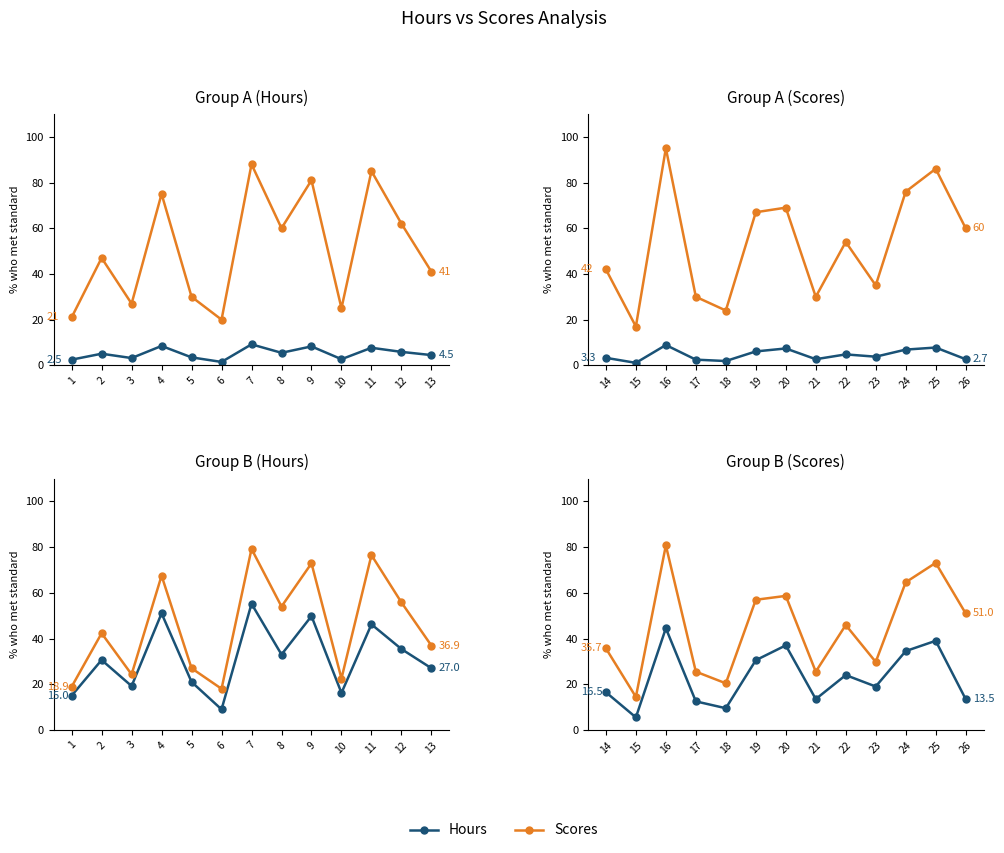

Does the chart have visible grid lines?

No